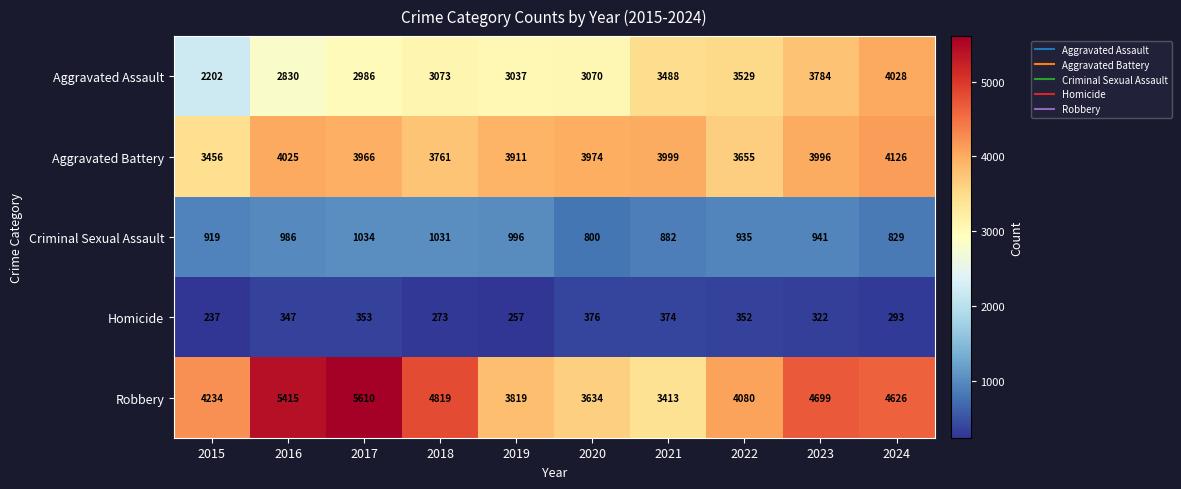

What is the difference between the maximum and minimum values in the Aggravated Assault series?

1826